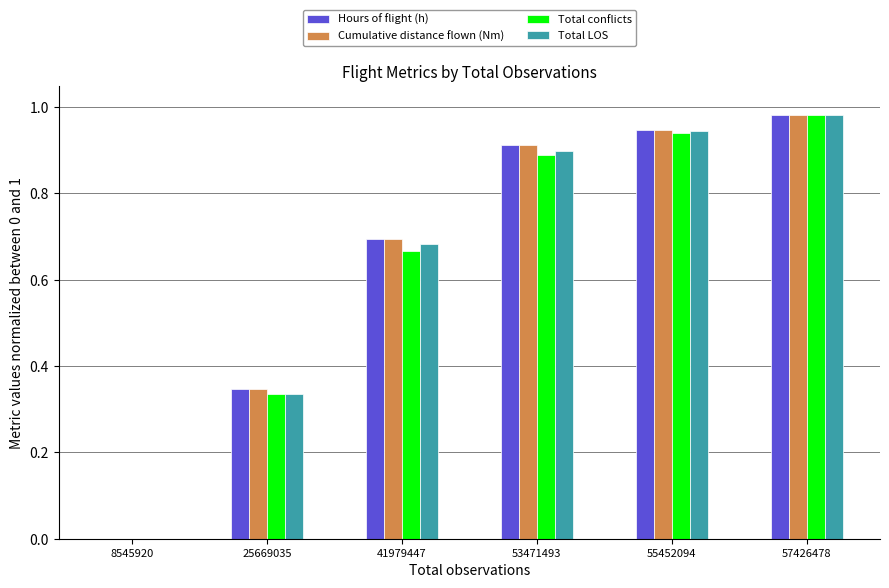

How many values in Cumulative distance flown (Nm) are above zero?

5